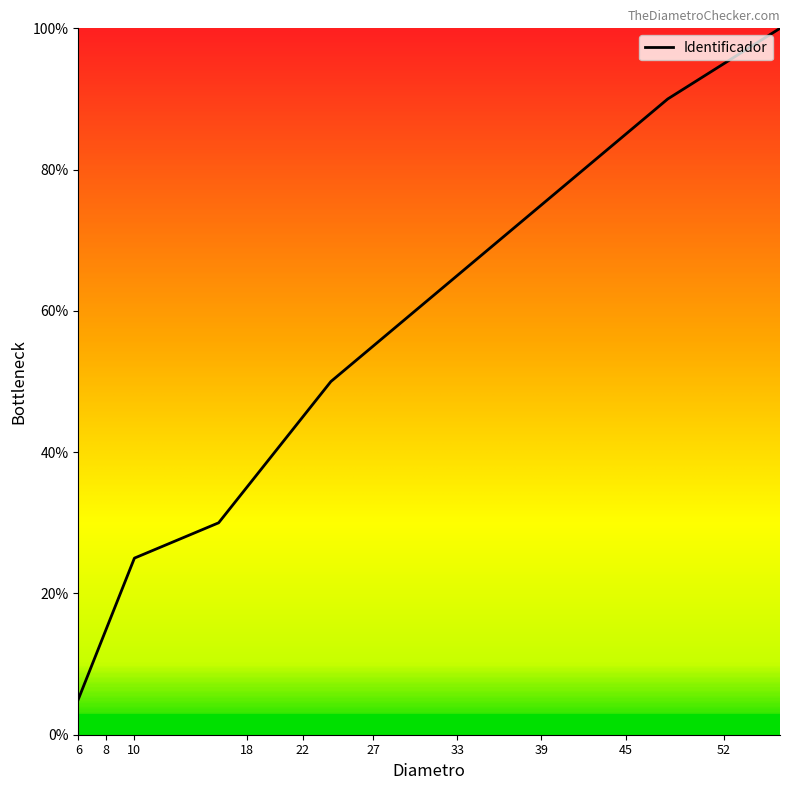

What is the greatest value displayed?

100.0